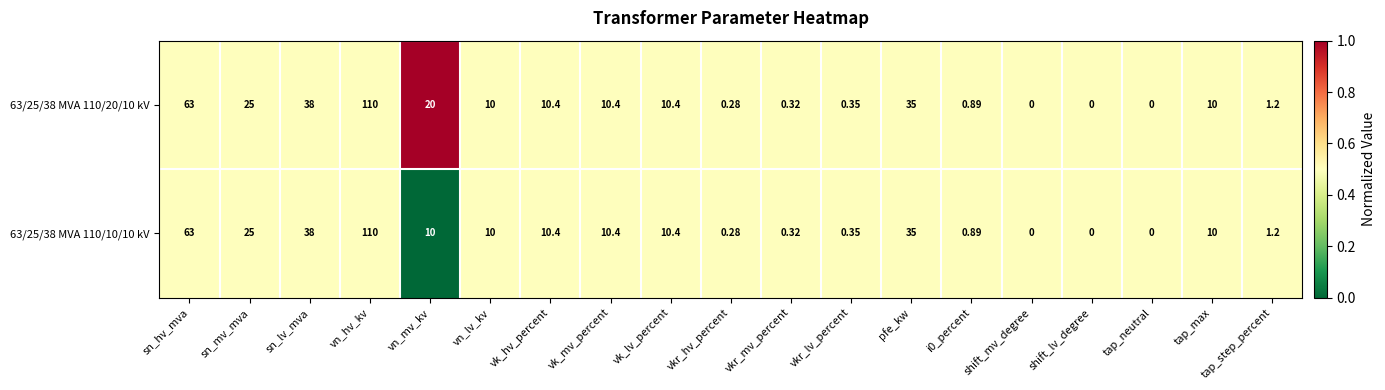

Is the value of 63/25/38 MVA 110/10/10 kV at vk_mv_percent greater than the value of 63/25/38 MVA 110/20/10 kV at sn_lv_mva?

No